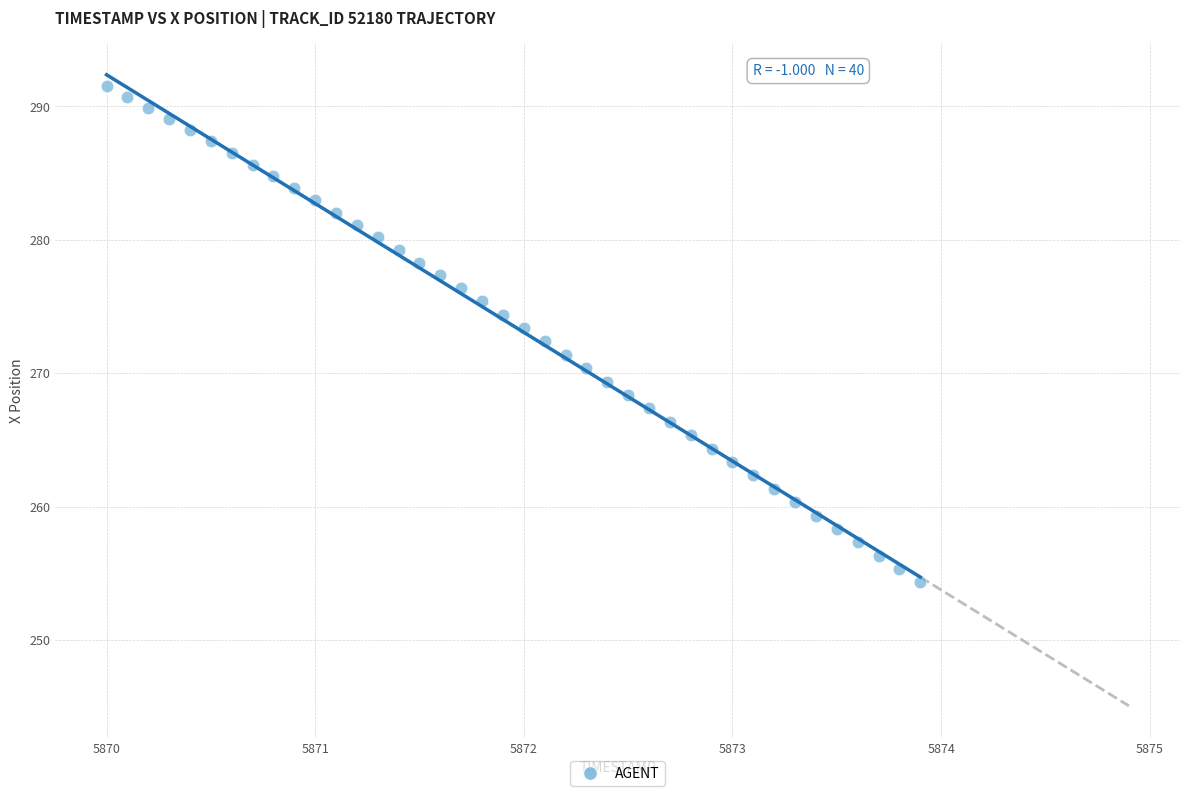

What is the range of Y values (max minus min)?

37.2